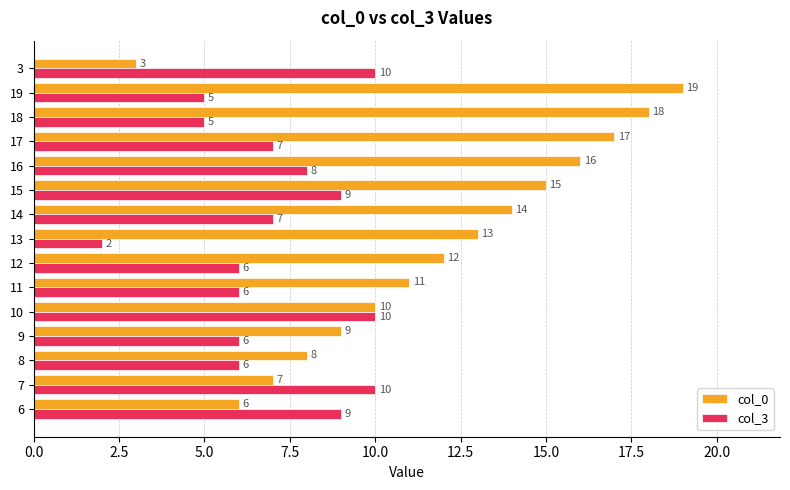

Which series changed the most between 9 and 17?

col_0